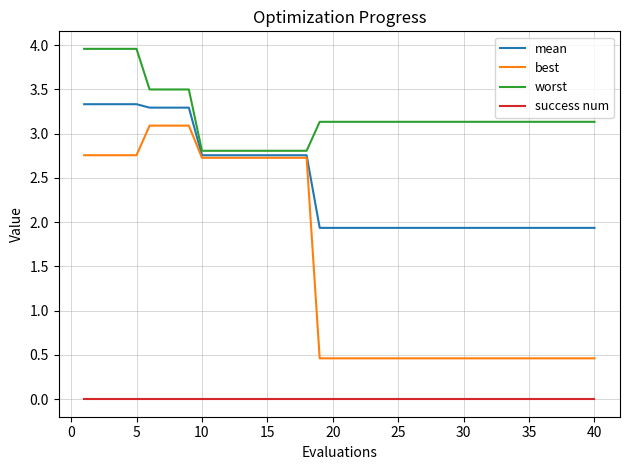

Which series has the widest spread of values?

best